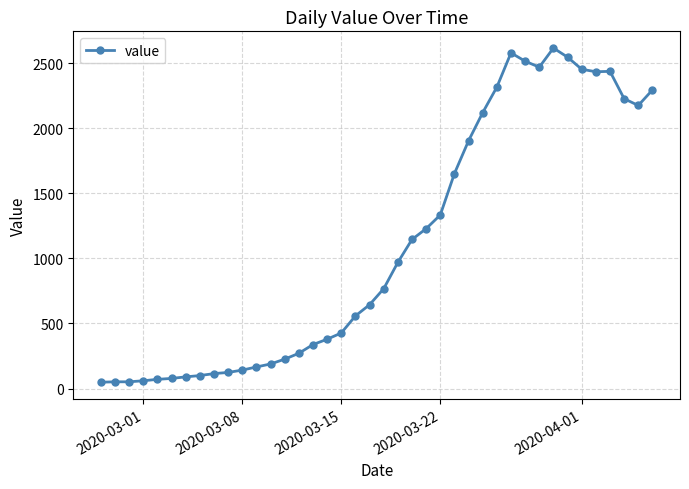

What is the difference between the maximum and second lowest values?

2563